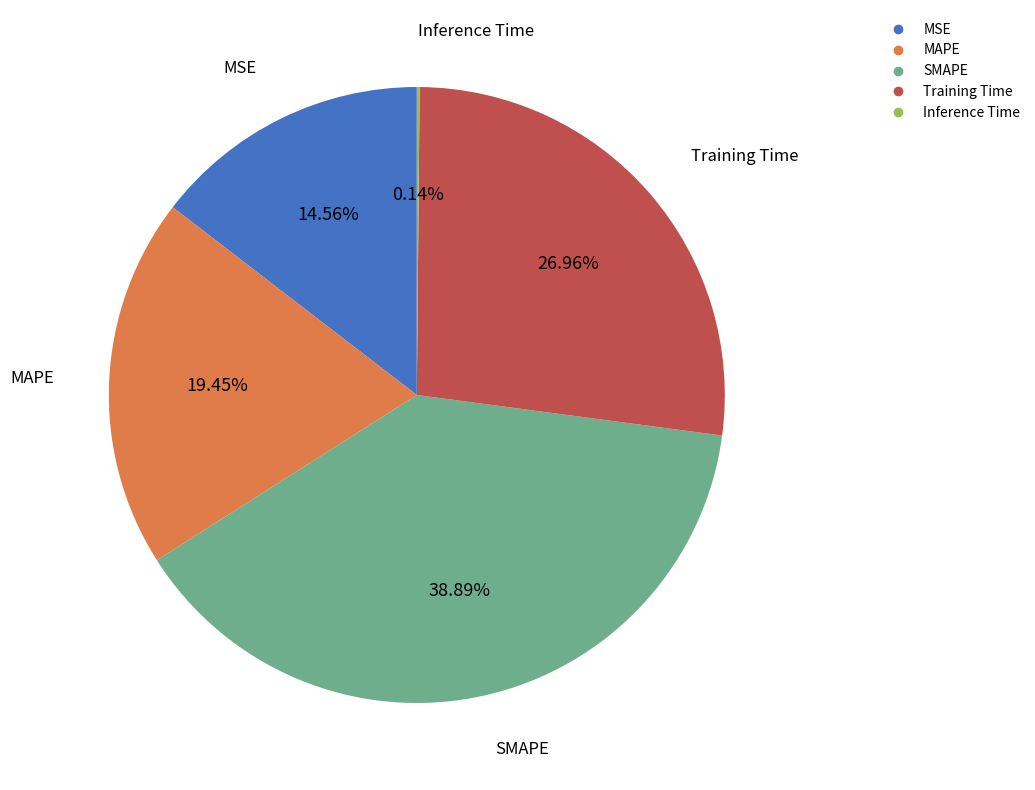

Which slice is the largest?

SMAPE